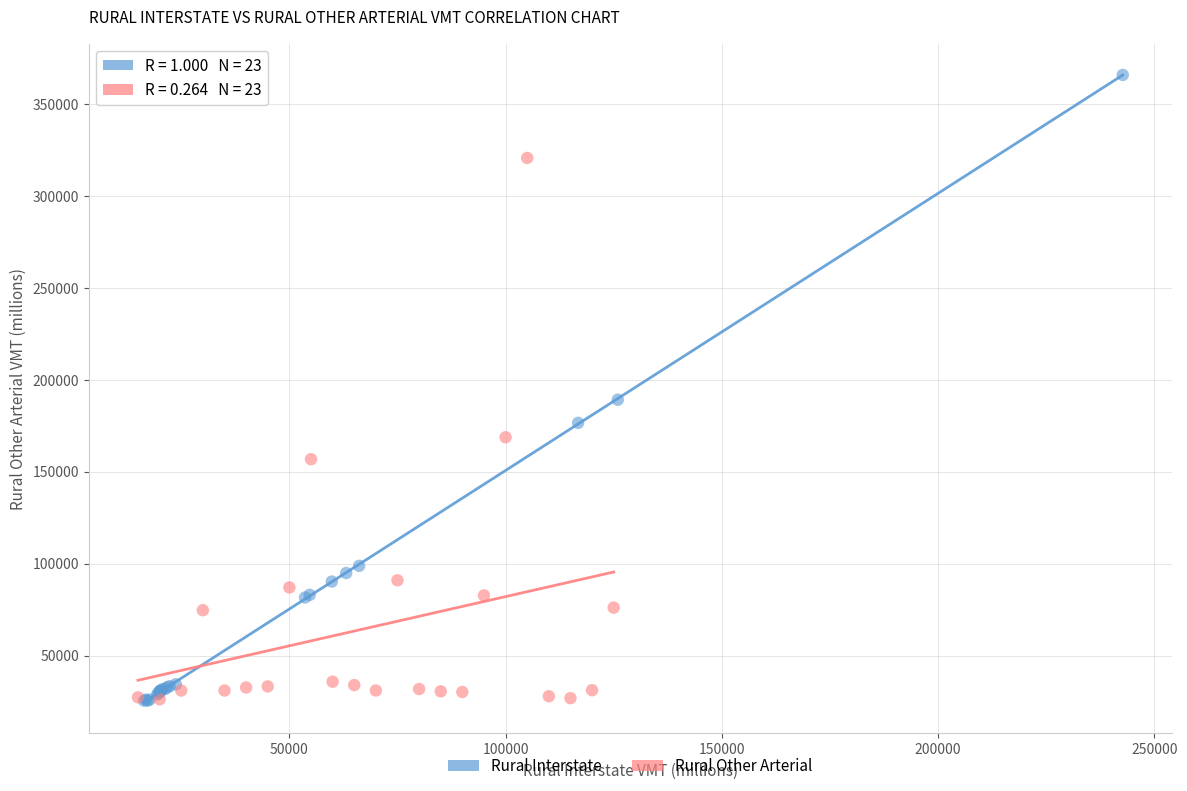

Which series contains the highest Y value?

Rural Interstate